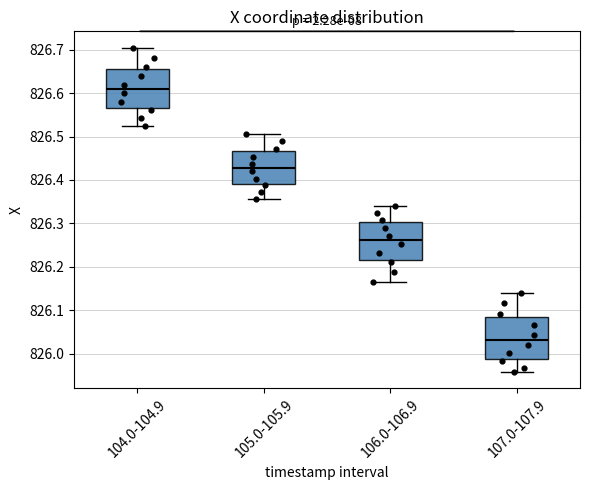

Which box's median line is the lowest?

107.0-107.9